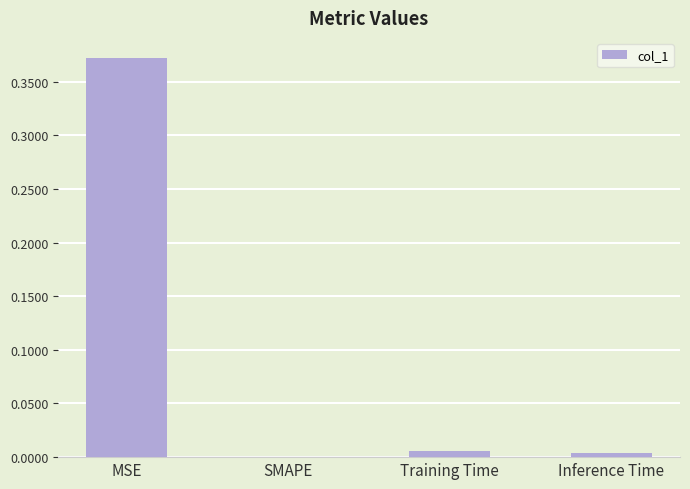

Between SMAPE and MSE, which is larger?

MSE